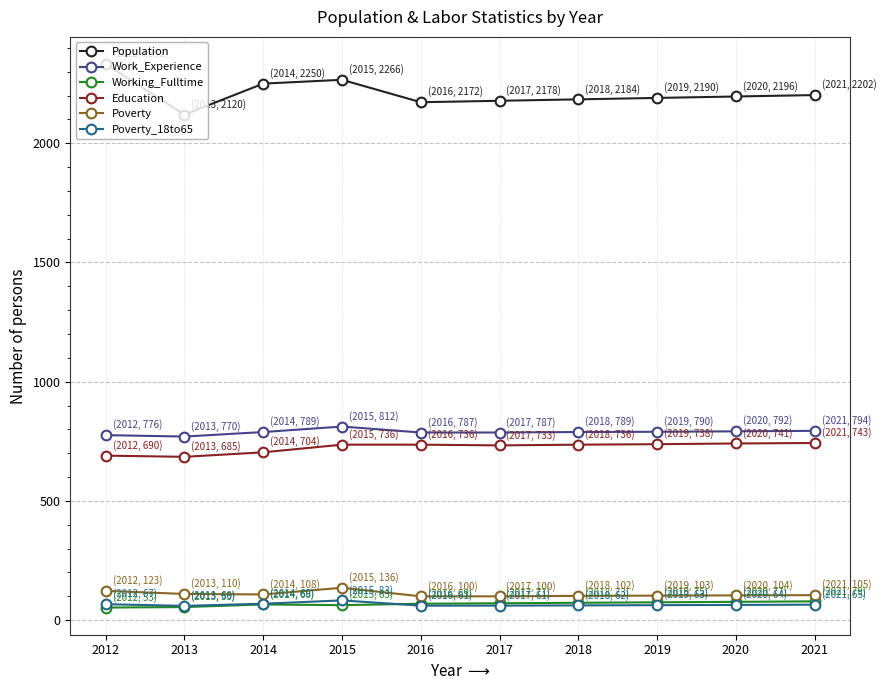

Read the Education value at 2020.

741